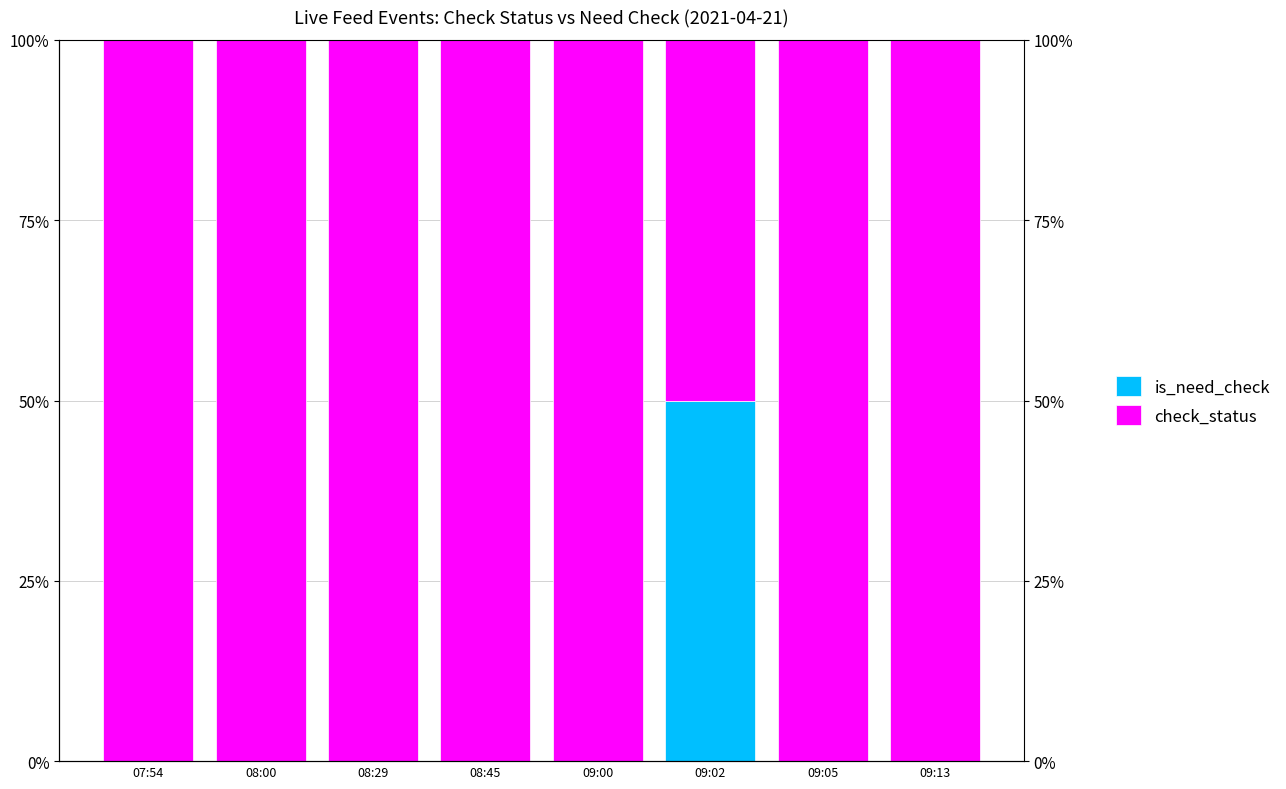

The check_status series shows 100 at 08:00. True or false?

True